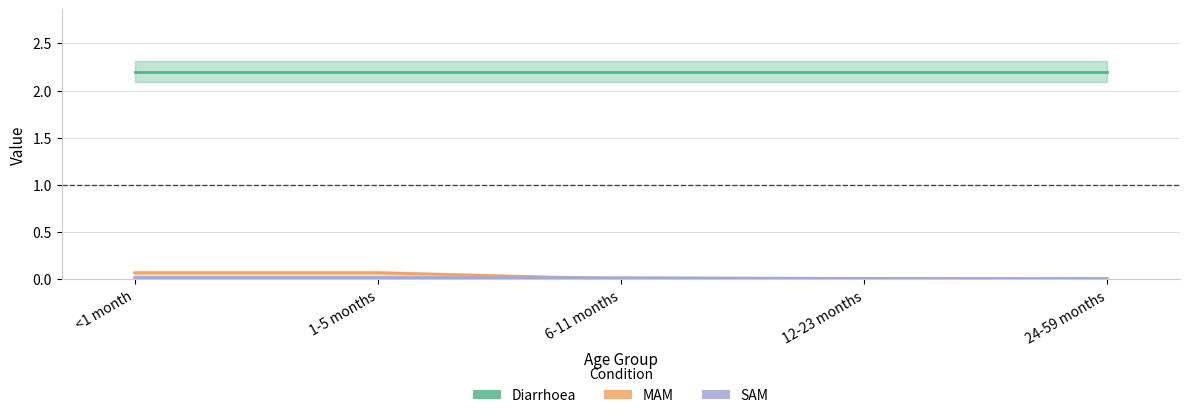

Between which two adjacent categories do SAM and MAM first intersect?

1-5 months and 6-11 months